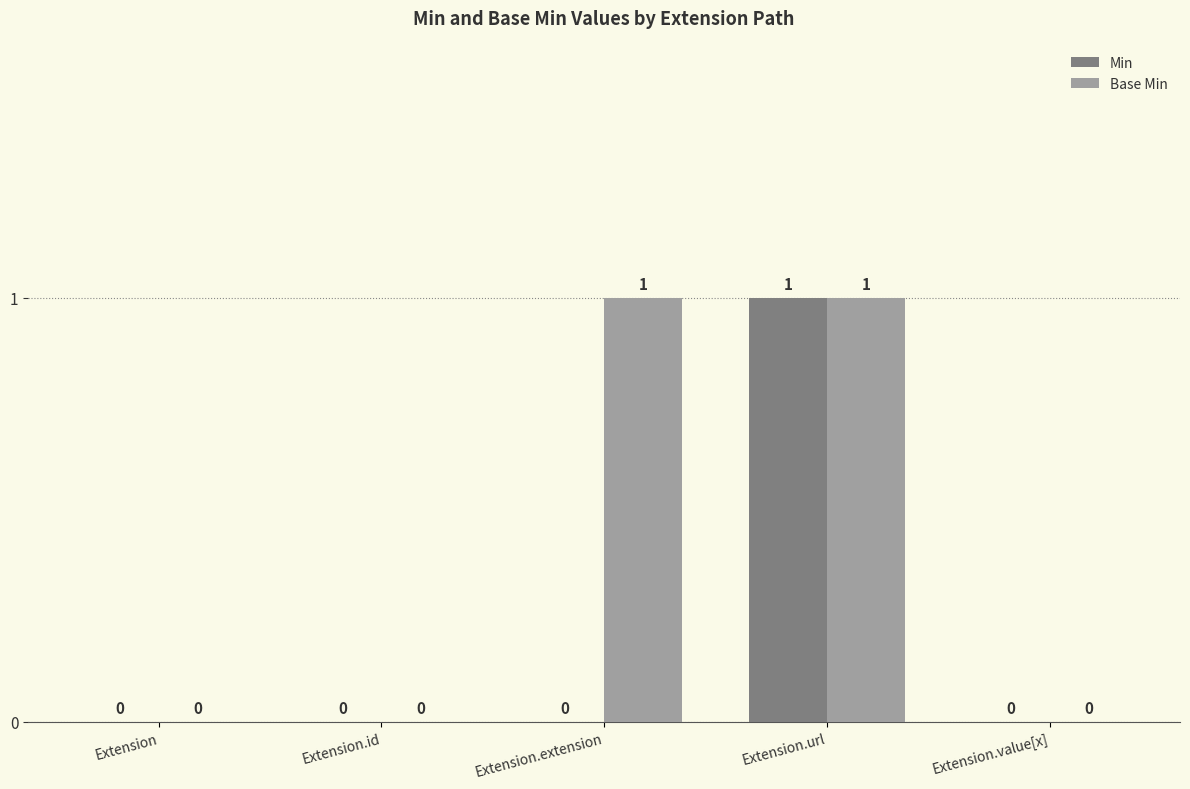

The Base Min series shows 1 at Extension.extension. True or false?

True